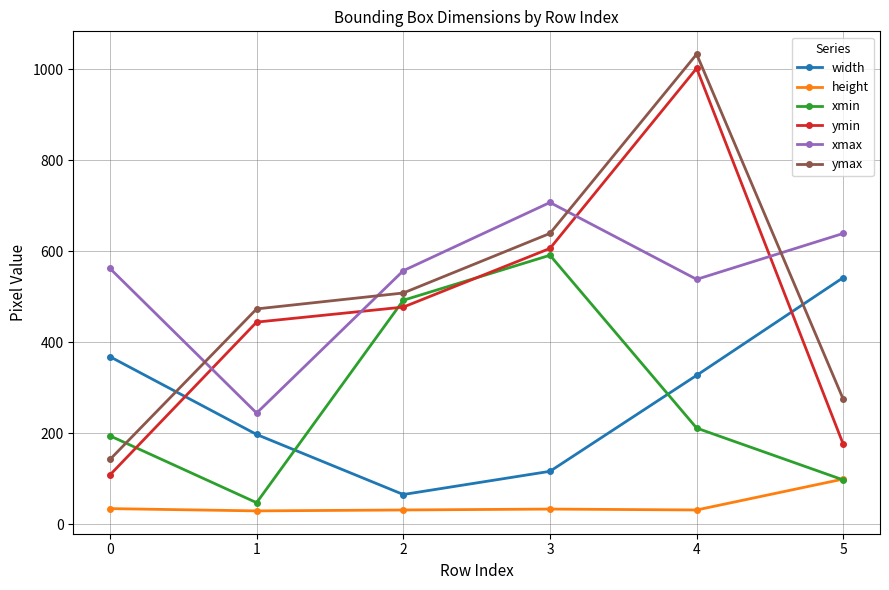

What is the average value of the ymin series?

469